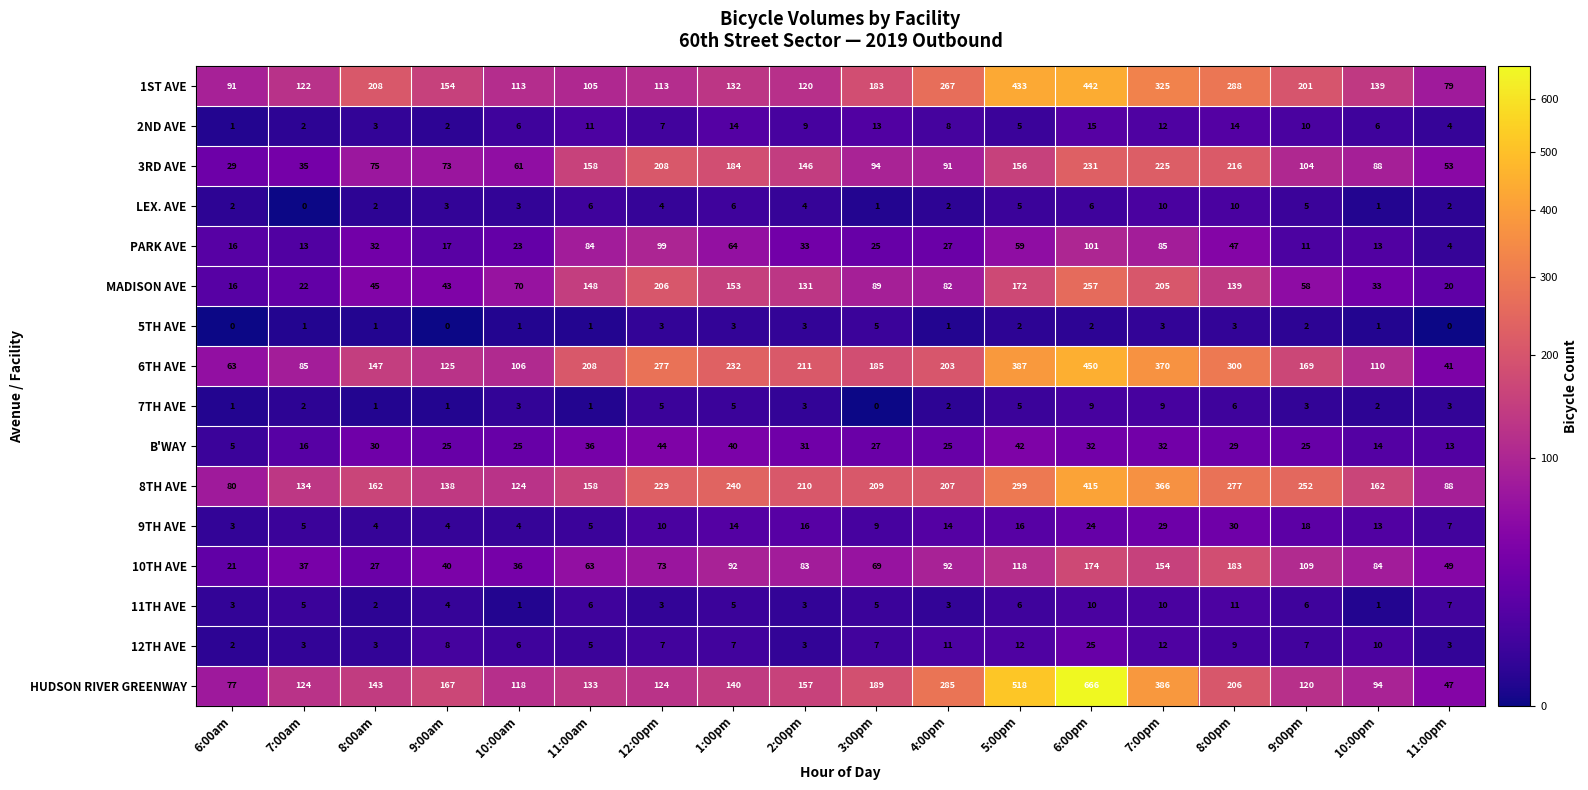

At how many categories does at least one series exceed 524?

1